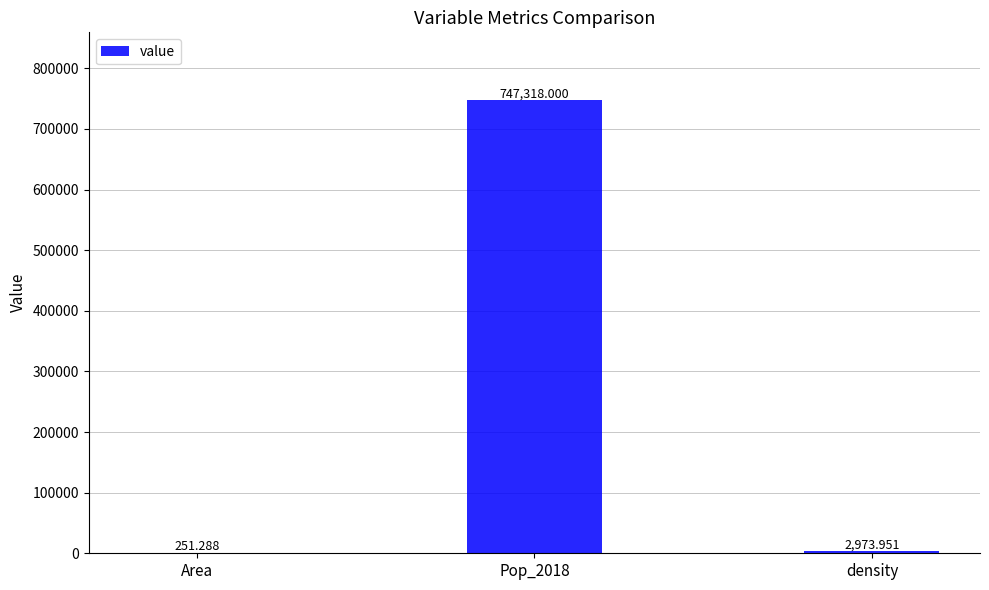

Where is the data nearest to the value 373784?

density